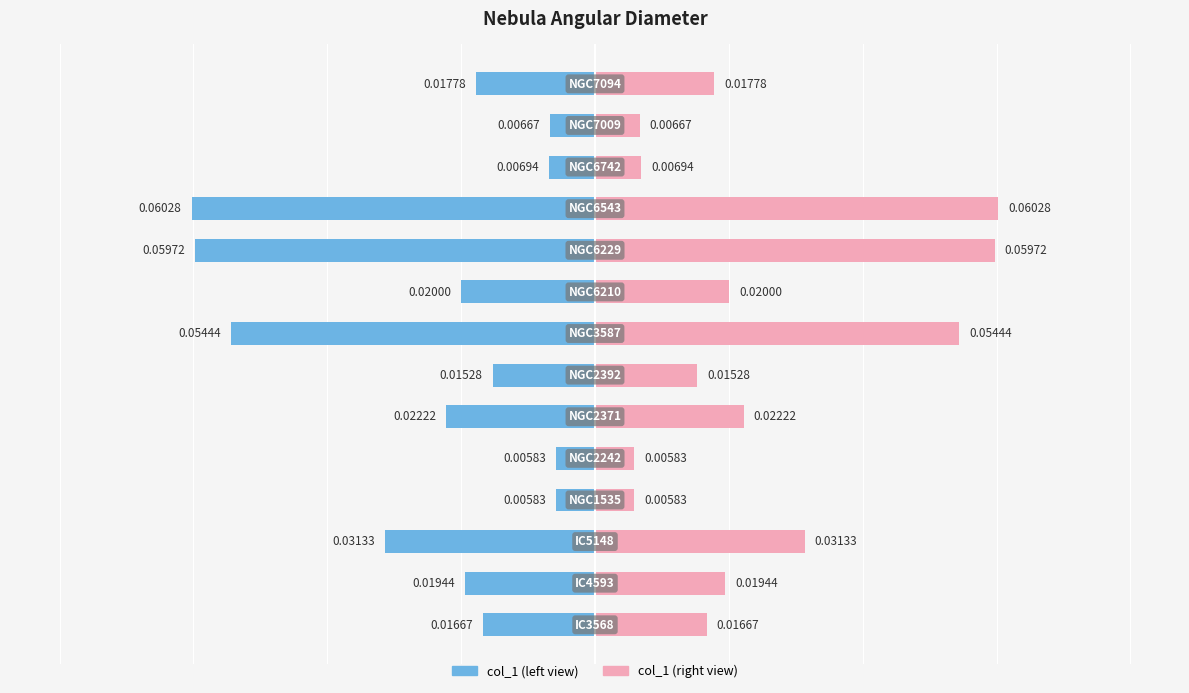

What is the sum of all col_1 (right) values?

0.3